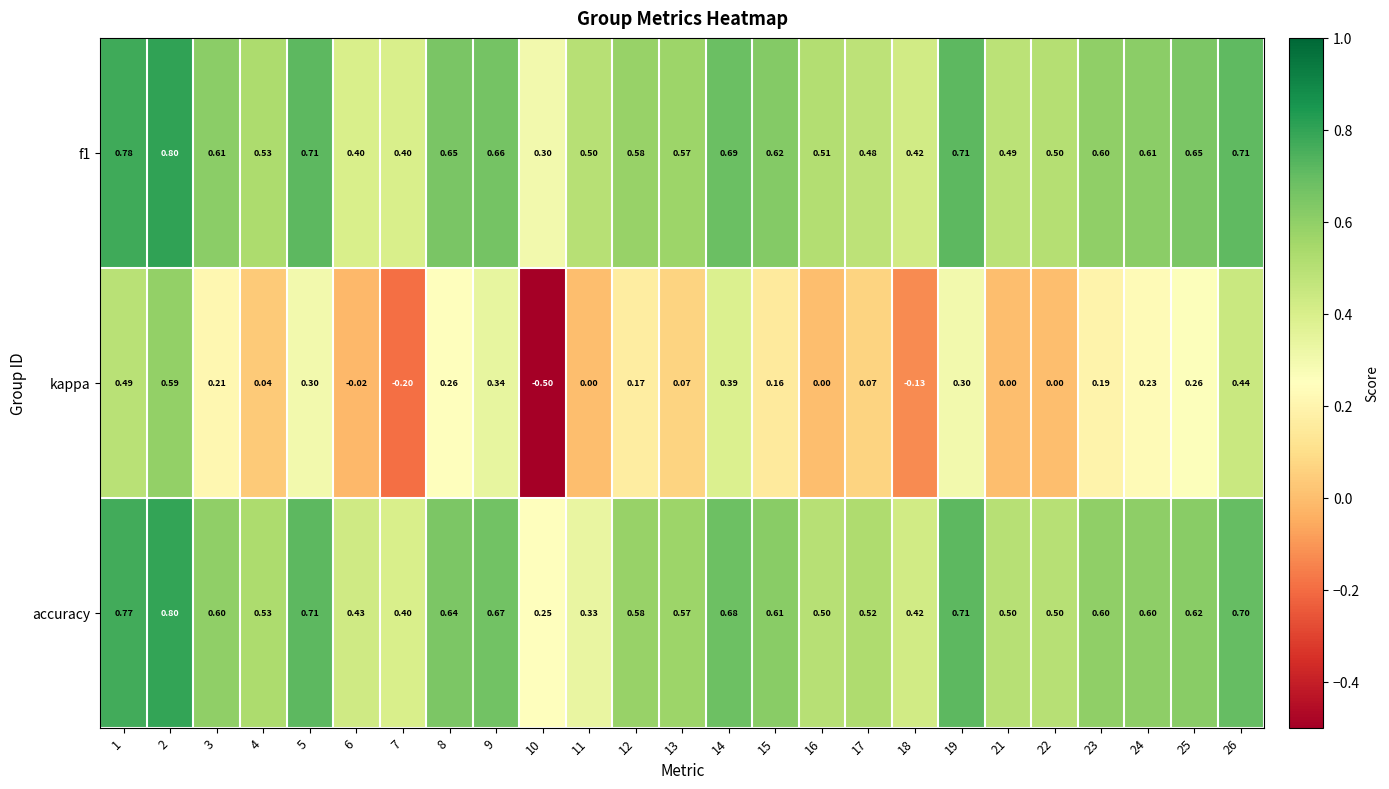

How many categories are shown in the chart?

25